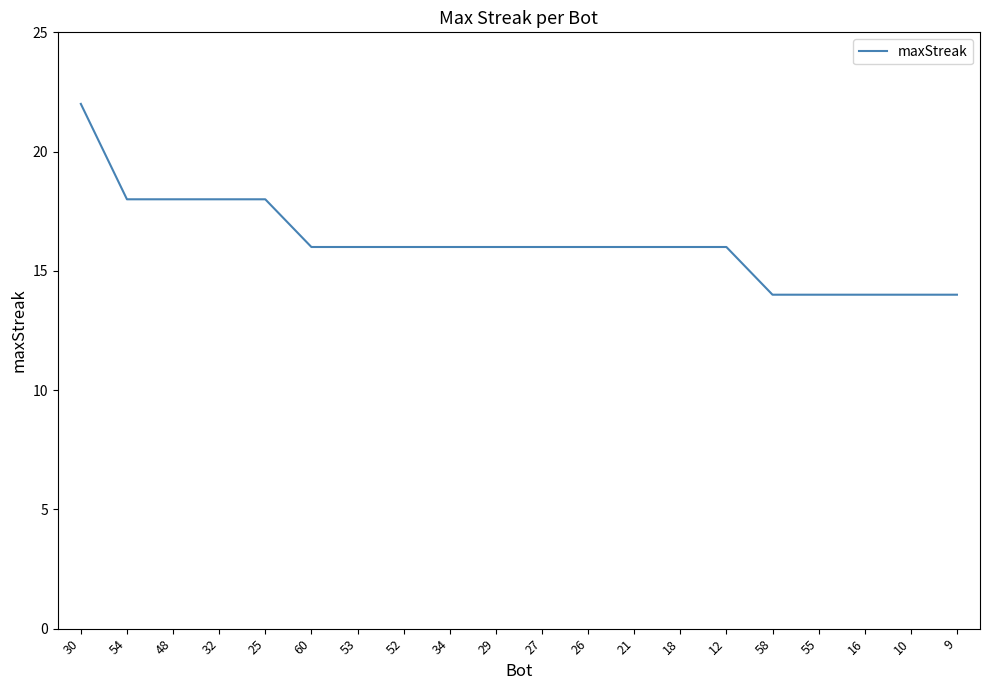

What position from the left is 27?

11